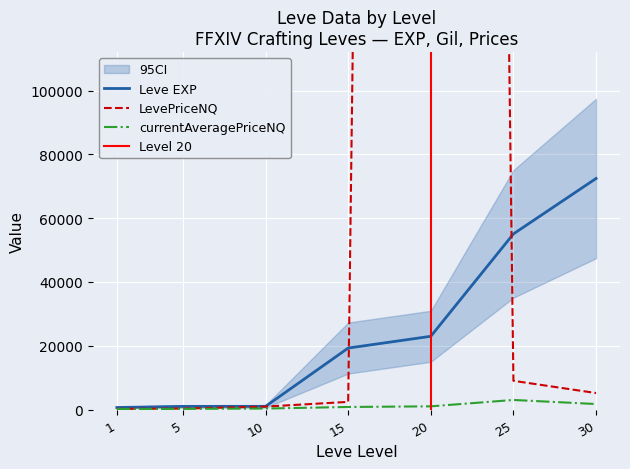

What is the highest value of the Leve EXP series?

72430.0